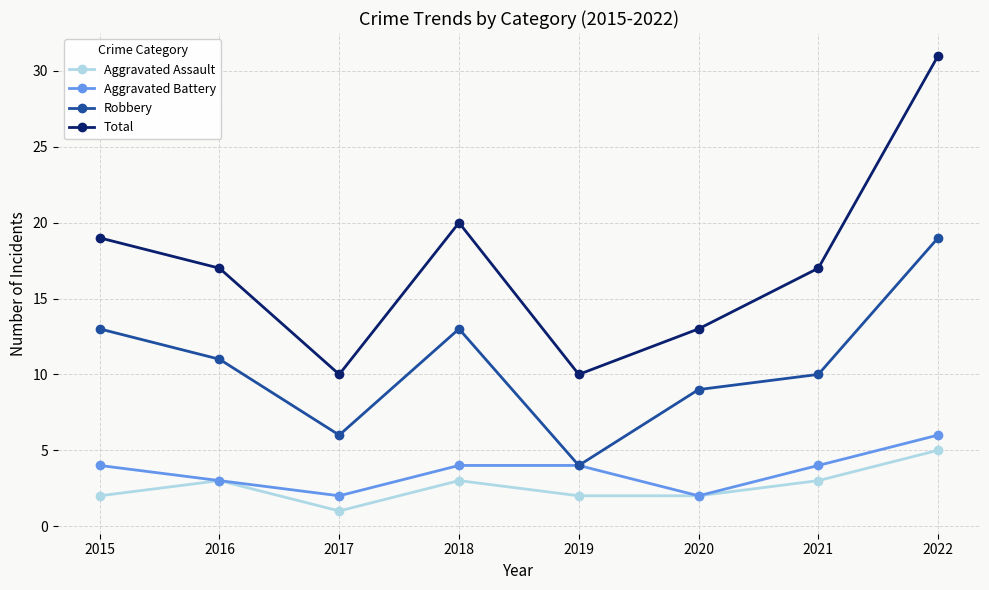

Reading right to left, transcribe all the data shown in this chart.

Aggravated Assault: 2022=5	2021=3	2020=2	2019=2	2018=3	2017=1	2016=3	2015=2
Aggravated Battery: 2022=6	2021=4	2020=2	2019=4	2018=4	2017=2	2016=3	2015=4
Robbery: 2022=19	2021=10	2020=9	2019=4	2018=13	2017=6	2016=11	2015=13
Total: 2022=31	2021=17	2020=13	2019=10	2018=20	2017=10	2016=17	2015=19